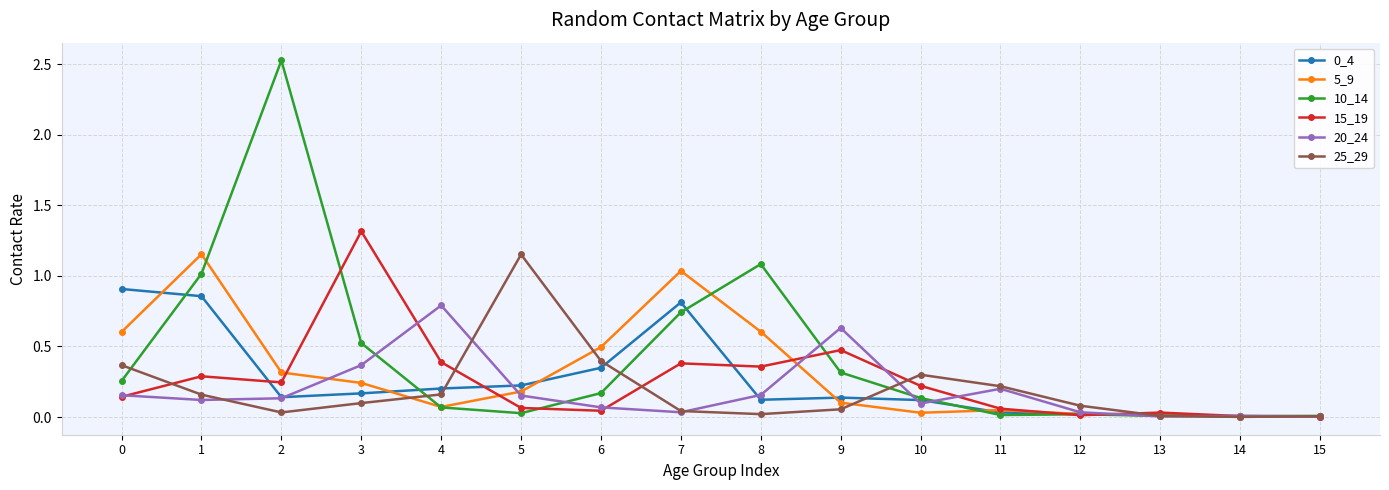

What is the maximum value shown in the chart?

2.5